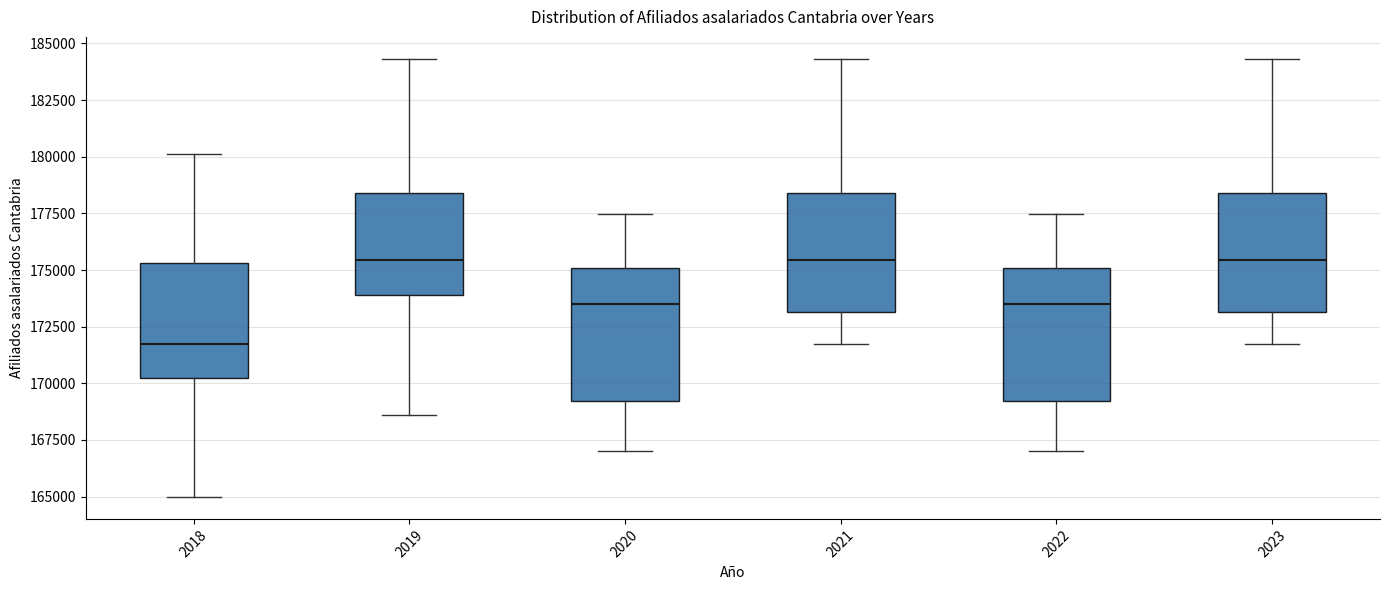

Reading left to right, transcribe this box plot: for each box, give where its median line is, the range the box spans, and where its two whiskers end, as read against the y-axis. The values are not printed on the chart, so give them approximately, as read against the axis.

2018: median 171500, box 170000 to 175500, whiskers 165000 to 180000
2019: median 175500, box 174000 to 178500, whiskers 168500 to 184500
2020: median 173500, box 169000 to 175000, whiskers 167000 to 177500
2021: median 175500, box 173000 to 178500, whiskers 171500 to 184500
2022: median 173500, box 169000 to 175000, whiskers 167000 to 177500
2023: median 175500, box 173000 to 178500, whiskers 171500 to 184500